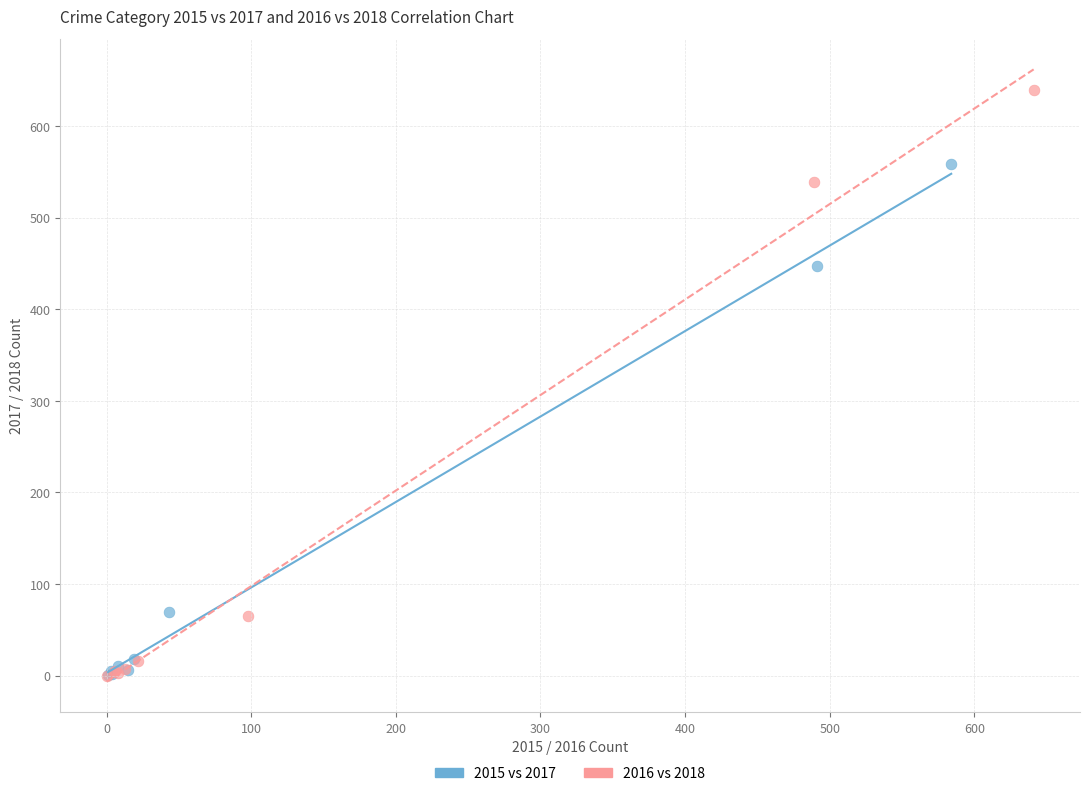

Which series reaches the maximum Y coordinate?

2016 vs 2018